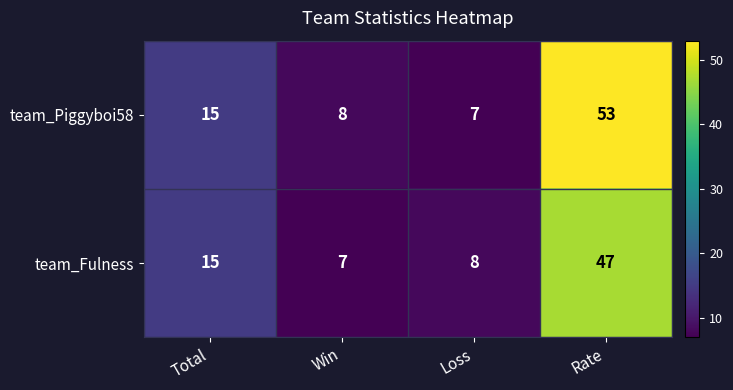

What is the total value across all series at Win?

15